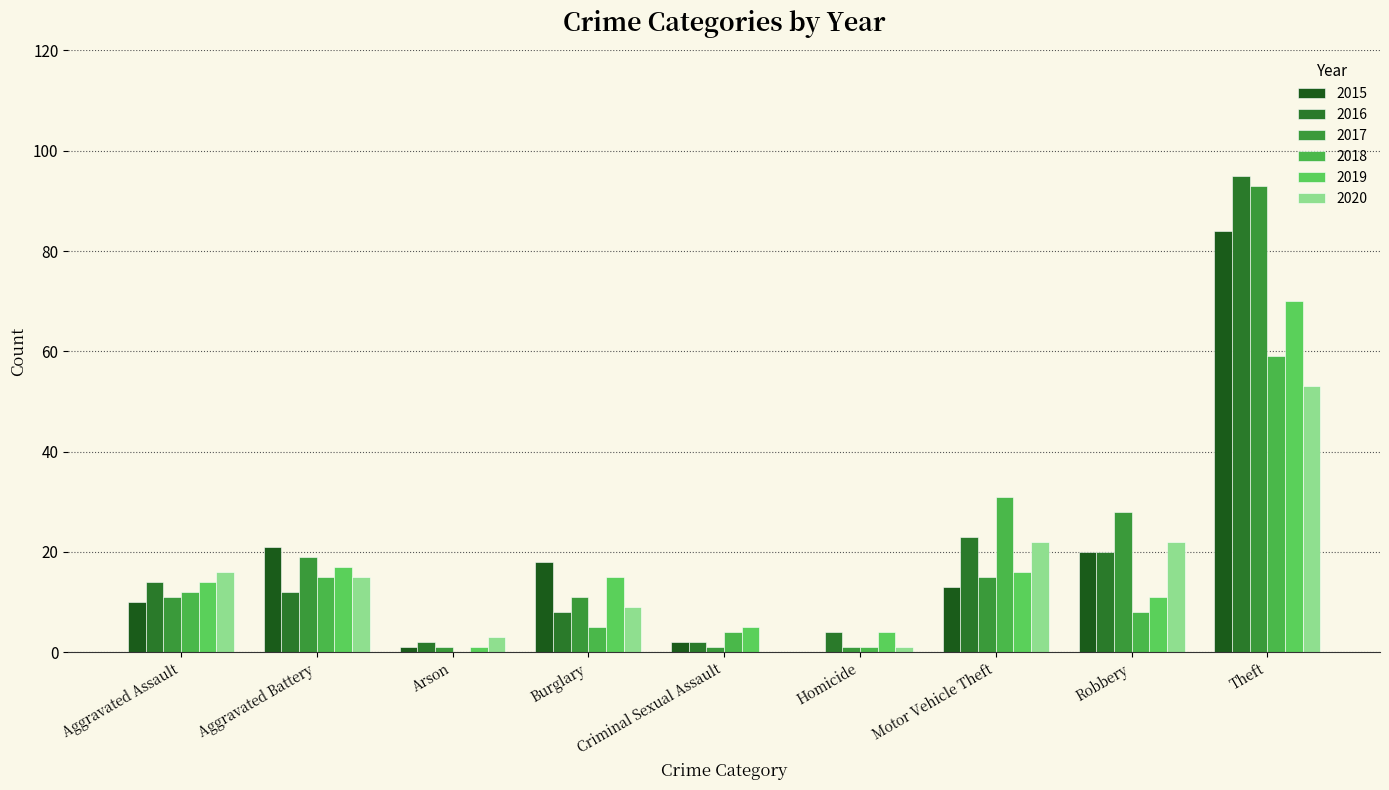

How many series are shown in this chart?

6